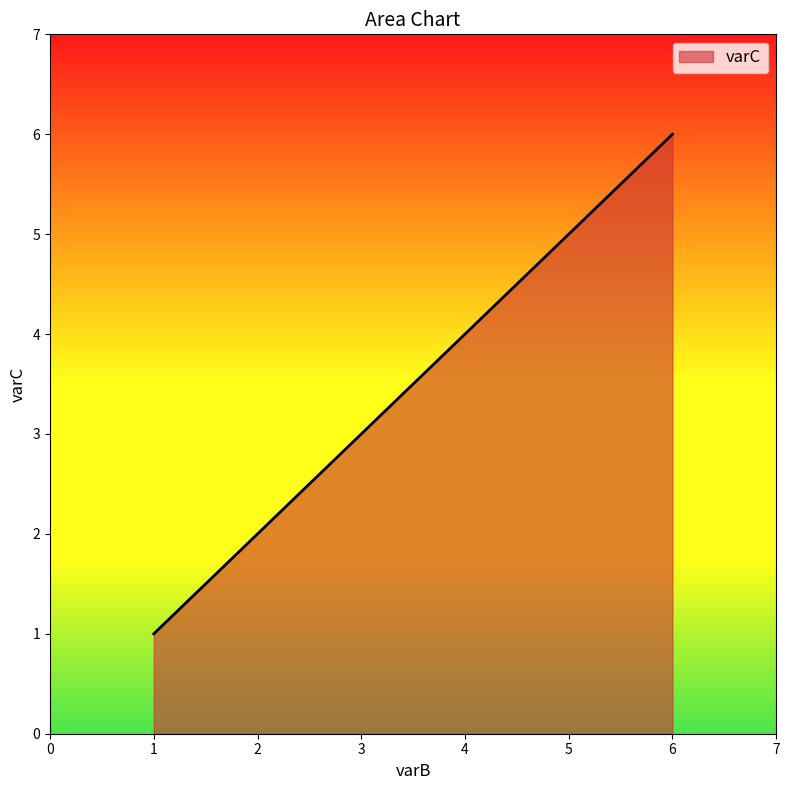

What is the sum of the values at 3 and 5?

8